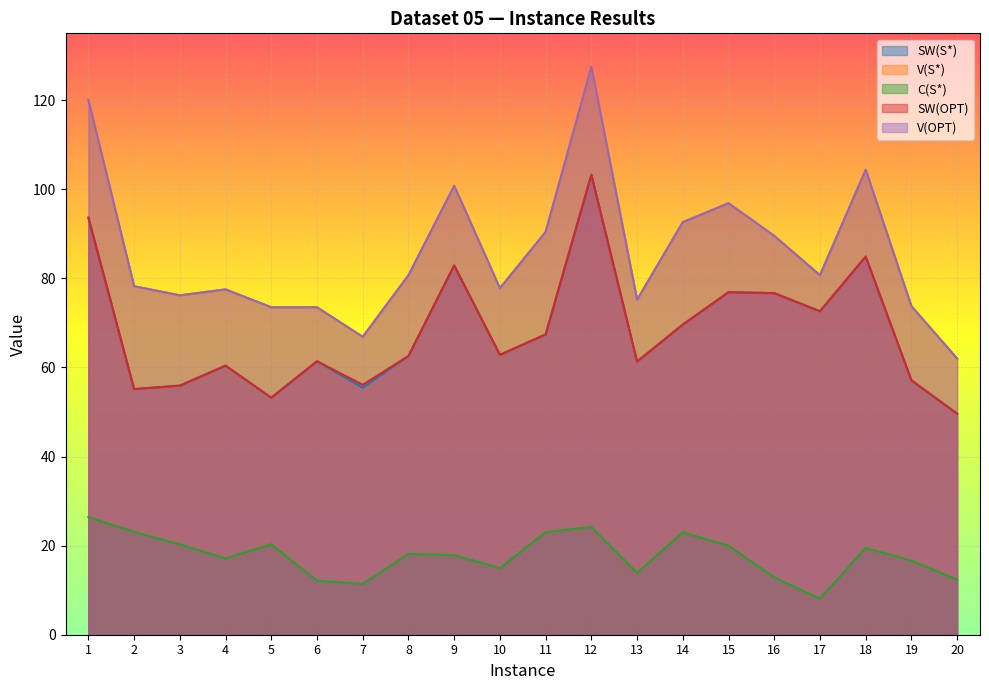

What are all the series names shown in the legend?

SW(S*), V(S*), C(S*), SW(OPT), V(OPT)